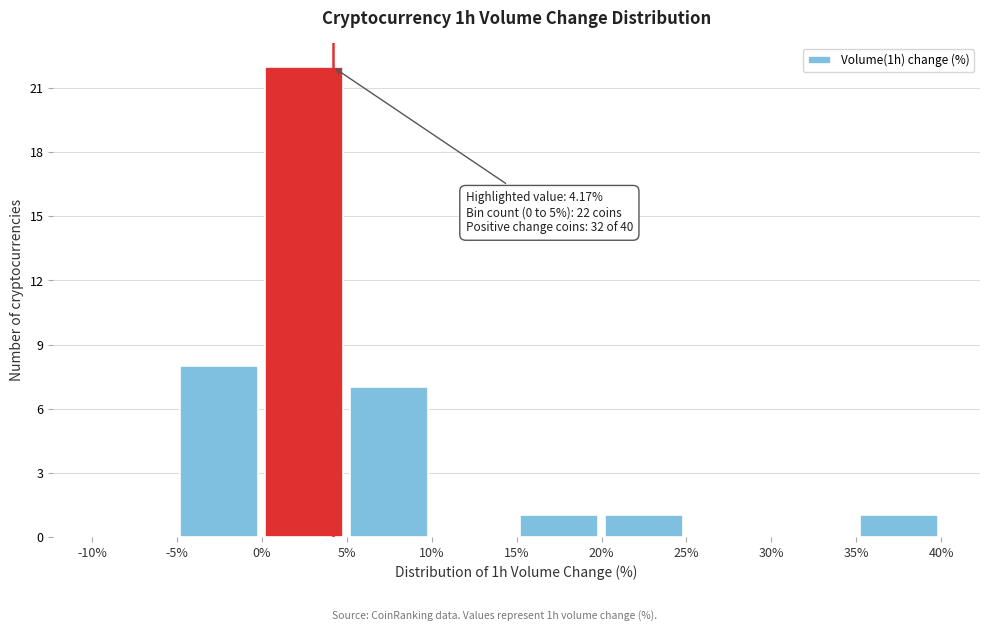

Which range on the x-axis has the tallest bar?

0% to 5%